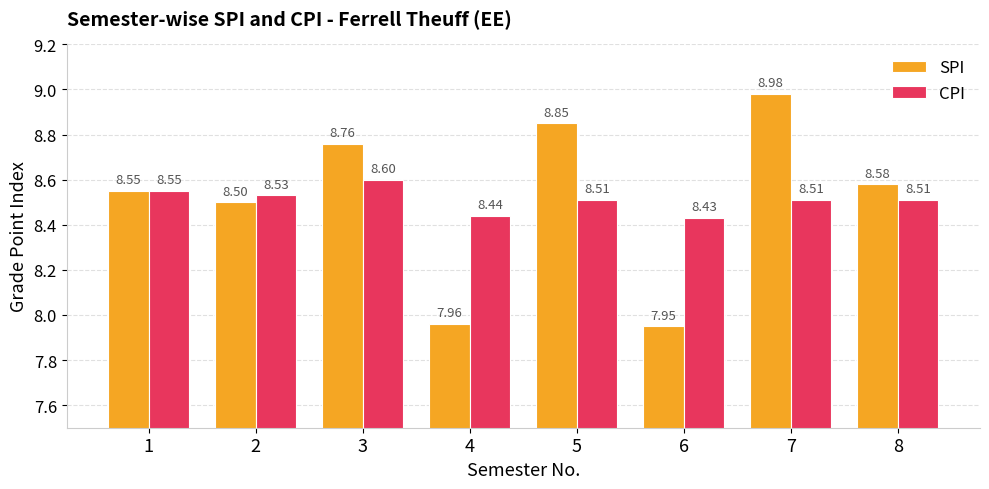

Which category has the highest value in the CPI series?

3